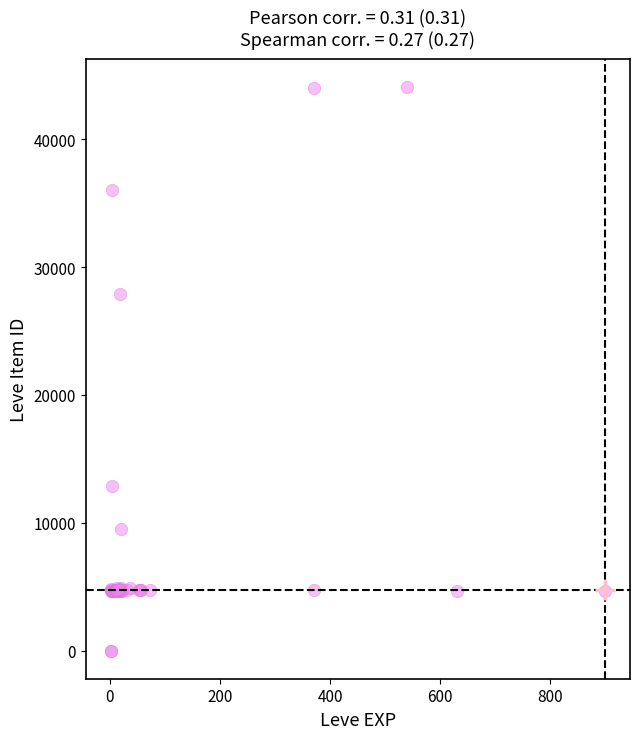

What Y value in the scatter plot is closest to 22048?

27884